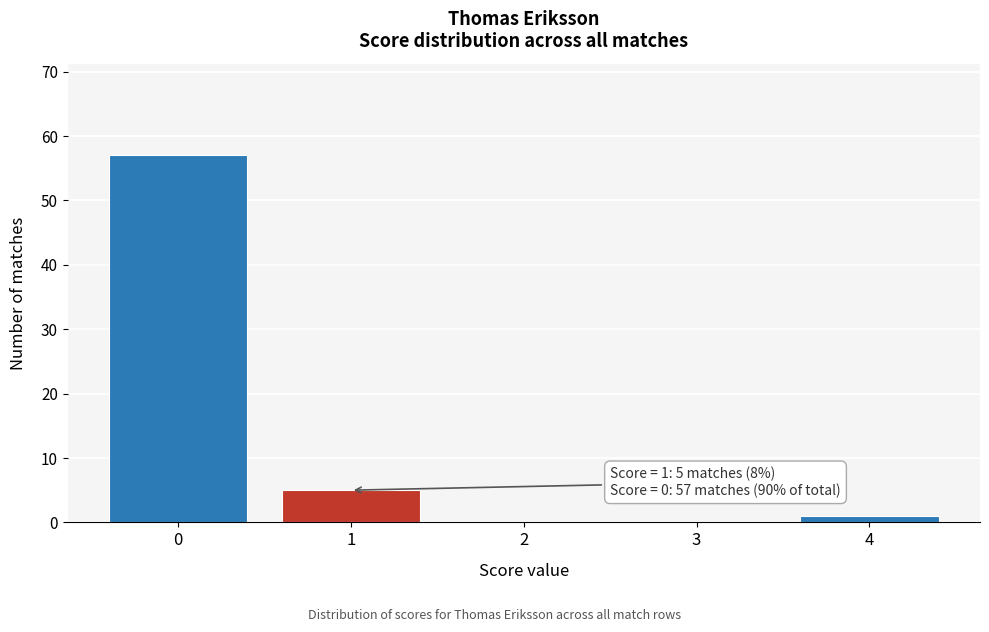

Which range on the x-axis has the tallest bar?

-0.5 to 0.5